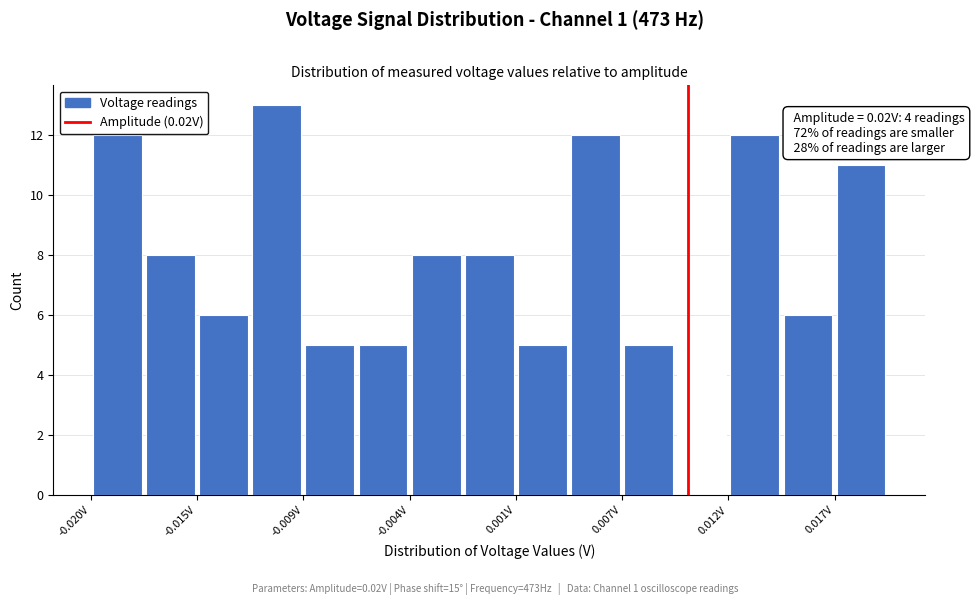

Around what value on the x-axis is the tallest bar? Give the approximate position of its centre, as read against the axis.

-0.011